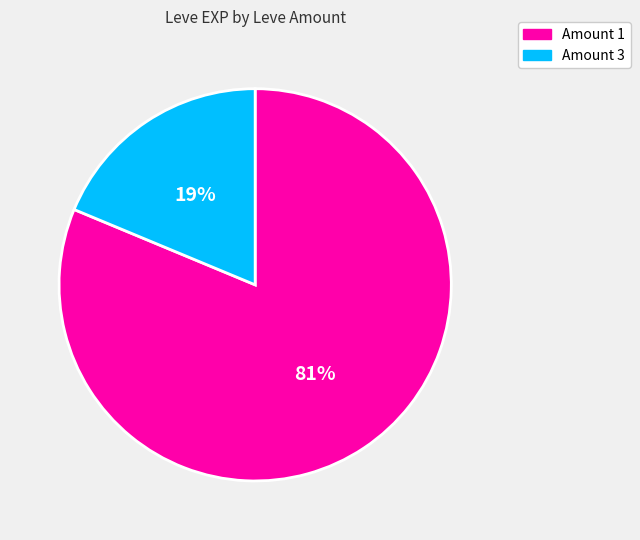

To the nearest percent, what is the average slice percentage?

50%